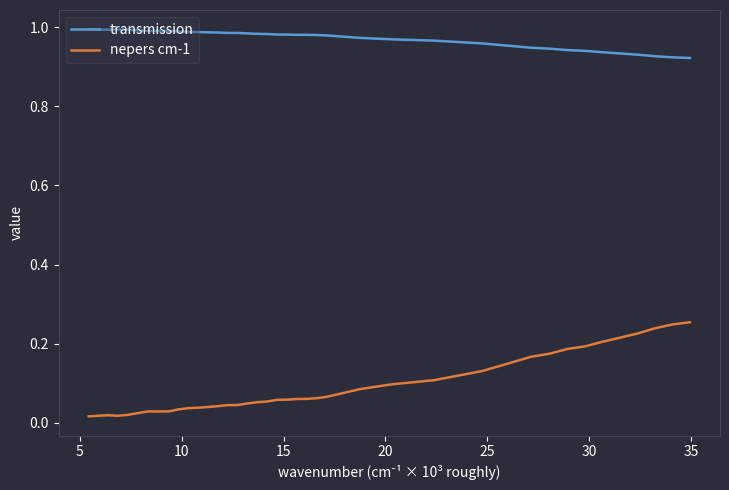

True or false: transmission and nepers cm-1 cross at least once.

False